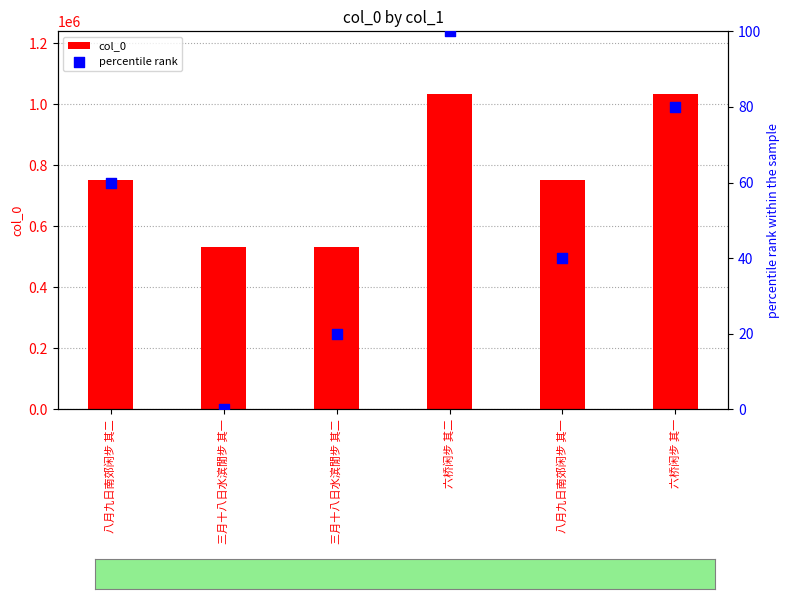

What are all the series names shown in the legend?

col_0, percentile rank